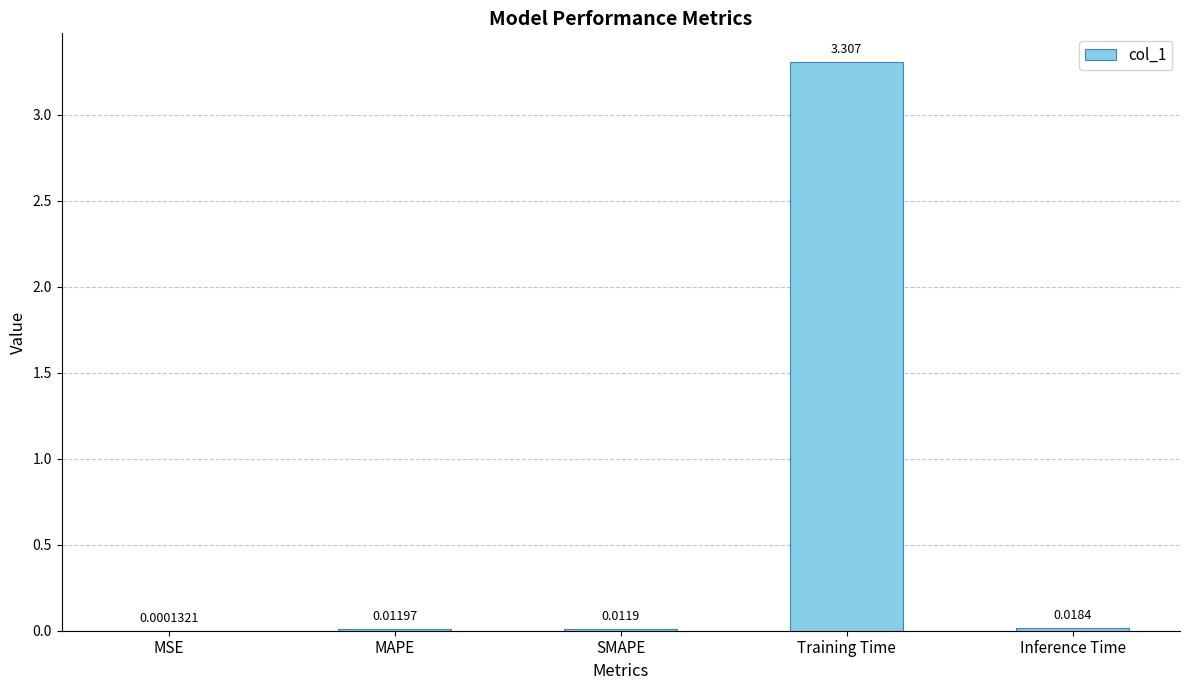

Which has a higher value, MSE or Inference Time?

Inference Time